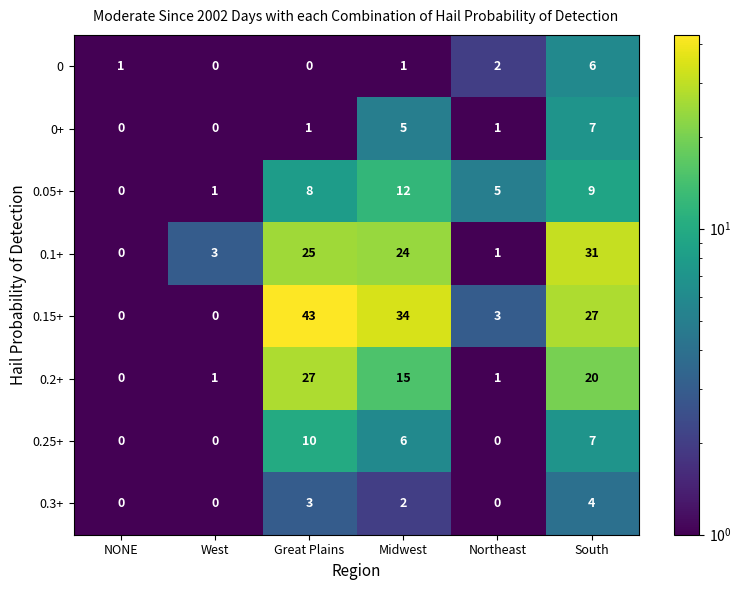

How many series are shown in this chart?

8